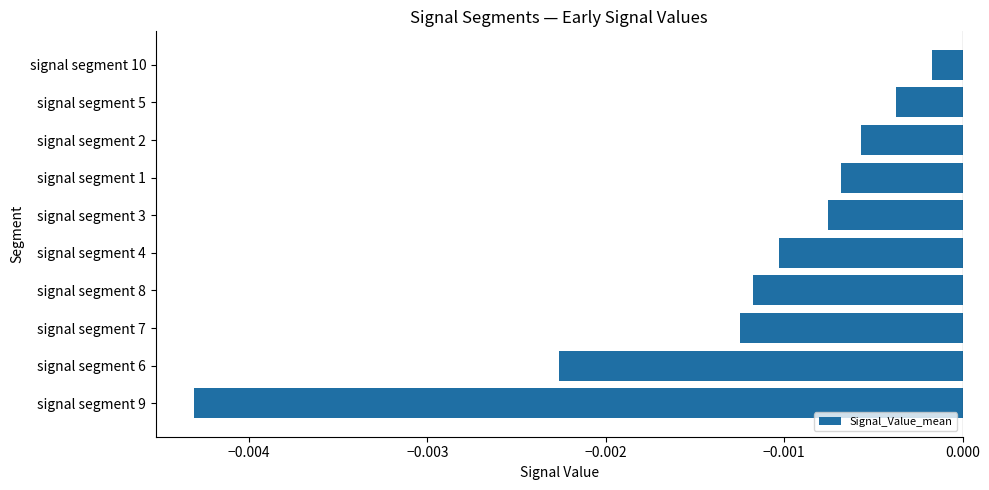

Which label corresponds to the largest value in the chart?

signal segment 10